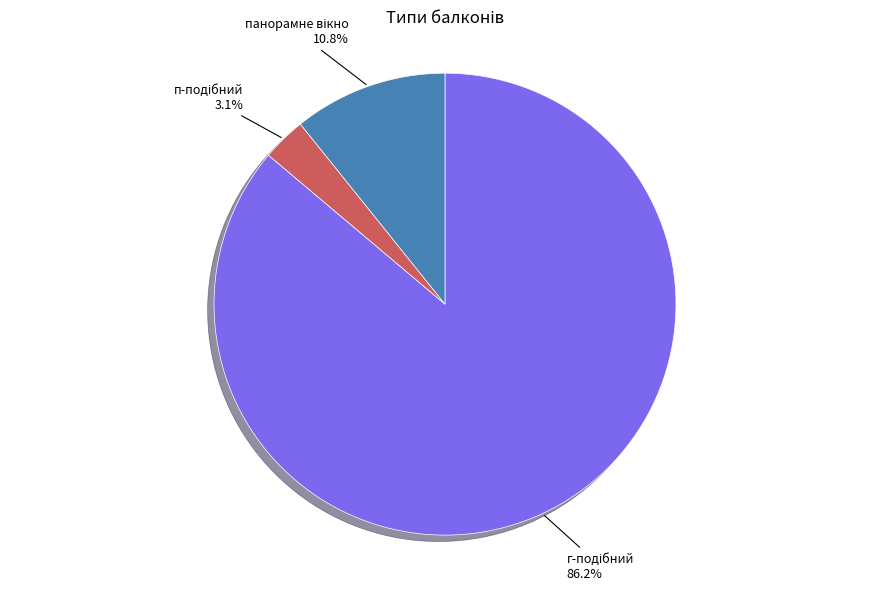

Is there a majority slice in this chart?

Yes